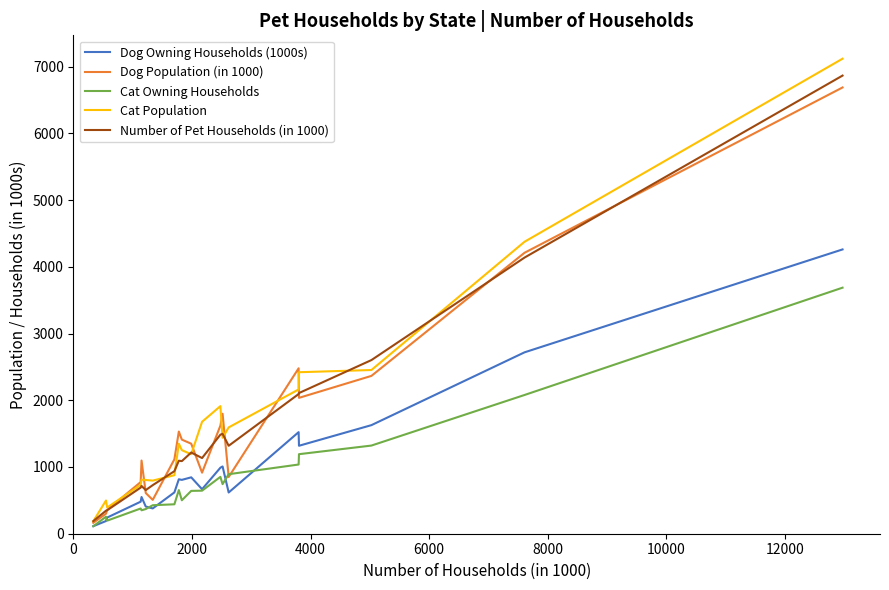

What is the greatest value displayed?

7118